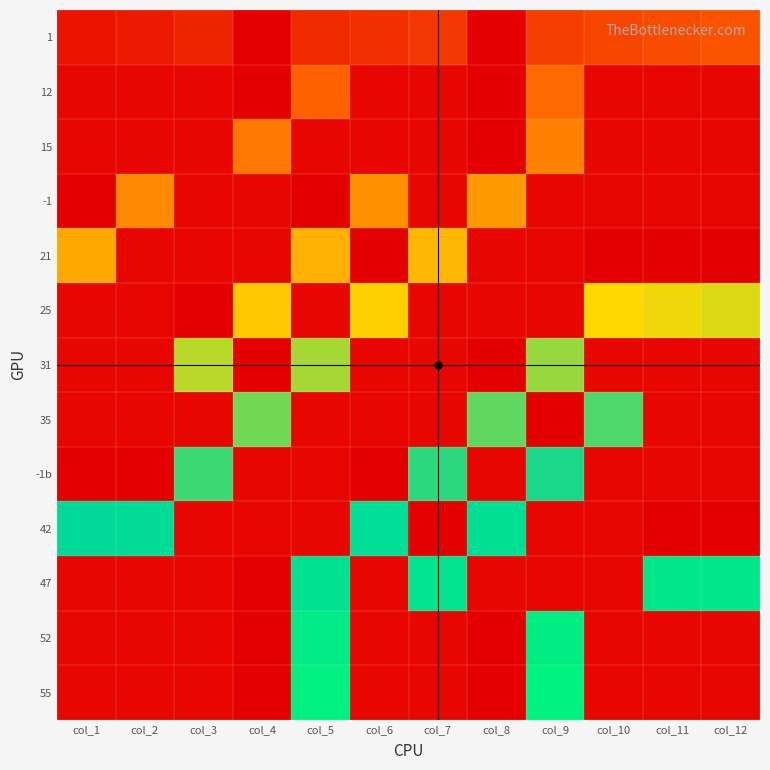

Reading left to right, list all the values displayed in this chart.

1: col_1=2	col_2=3	col_3=4	col_4=-1	col_5=5	col_6=6	col_7=7	col_8=-1	col_9=8	col_10=9	col_11=10	col_12=11
12: col_1=0	col_2=0	col_3=0	col_4=-1	col_5=13	col_6=0	col_7=0	col_8=-1	col_9=14	col_10=0	col_11=0	col_12=0
15: col_1=0	col_2=0	col_3=0	col_4=16	col_5=0	col_6=0	col_7=0	col_8=-1	col_9=17	col_10=0	col_11=0	col_12=0
-1: col_1=-1	col_2=18	col_3=0	col_4=0	col_5=-1	col_6=19	col_7=0	col_8=20	col_9=0	col_10=0	col_11=0	col_12=0
21: col_1=22	col_2=0	col_3=0	col_4=0	col_5=23	col_6=-1	col_7=24	col_8=0	col_9=0	col_10=-1	col_11=-1	col_12=-1
25: col_1=0	col_2=0	col_3=-1	col_4=26	col_5=0	col_6=27	col_7=0	col_8=0	col_9=0	col_10=28	col_11=29	col_12=30
31: col_1=0	col_2=0	col_3=32	col_4=-1	col_5=33	col_6=0	col_7=0	col_8=-1	col_9=34	col_10=0	col_11=0	col_12=0
35: col_1=0	col_2=0	col_3=0	col_4=36	col_5=0	col_6=0	col_7=0	col_8=37	col_9=-1	col_10=38	col_11=0	col_12=0
-1b: col_1=-1	col_2=-1	col_3=39	col_4=0	col_5=0	col_6=-1	col_7=40	col_8=0	col_9=41	col_10=0	col_11=0	col_12=0
42: col_1=43	col_2=44	col_3=0	col_4=0	col_5=0	col_6=45	col_7=-1	col_8=46	col_9=0	col_10=0	col_11=-1	col_12=-1
47: col_1=0	col_2=0	col_3=0	col_4=-1	col_5=48	col_6=0	col_7=49	col_8=0	col_9=0	col_10=0	col_11=50	col_12=51
52: col_1=0	col_2=0	col_3=0	col_4=-1	col_5=53	col_6=0	col_7=0	col_8=-1	col_9=54	col_10=0	col_11=0	col_12=0
55: col_1=0	col_2=0	col_3=0	col_4=-1	col_5=56	col_6=0	col_7=0	col_8=-1	col_9=57	col_10=0	col_11=0	col_12=0